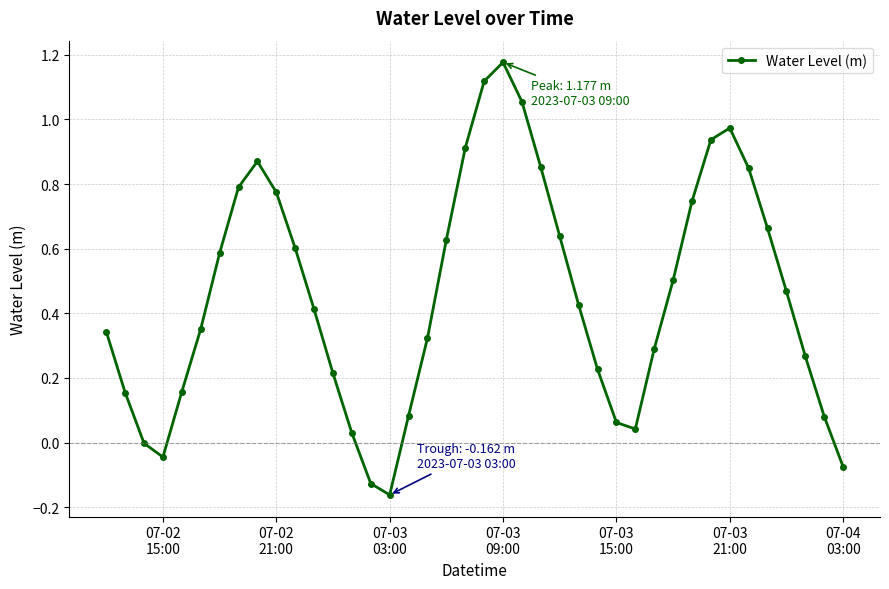

How many points are higher than both their immediate neighbors (excluding endpoints)?

3